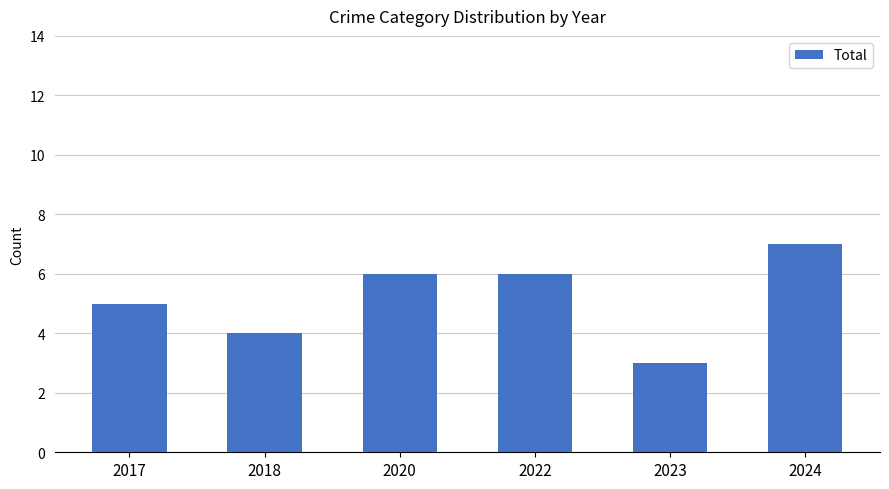

What is the change in value from 2018 to 2022?

+2